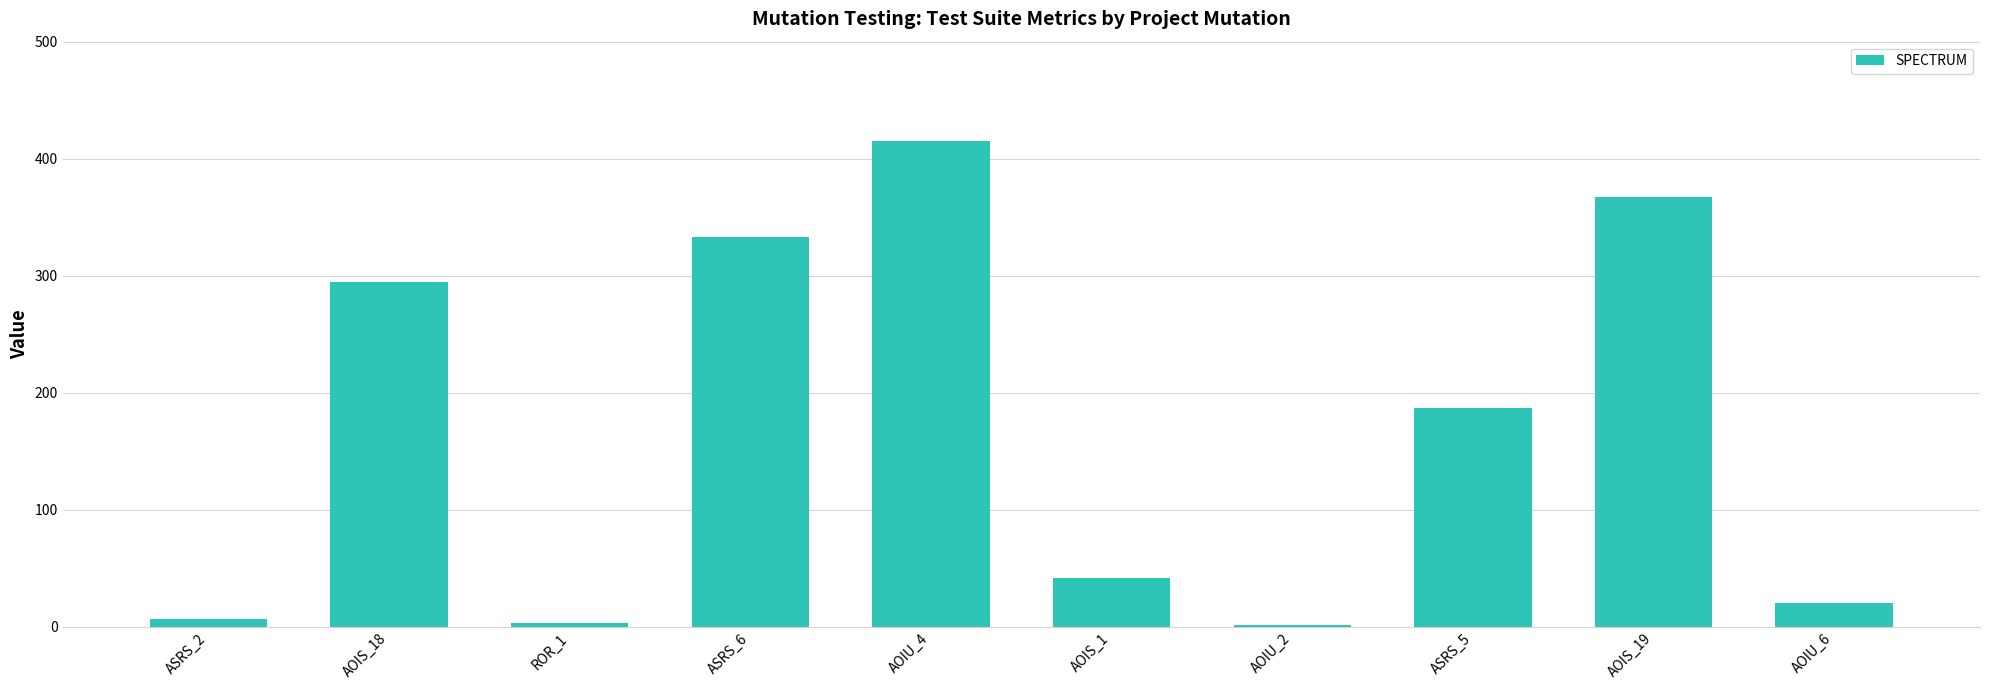

How many values are below 187?

5